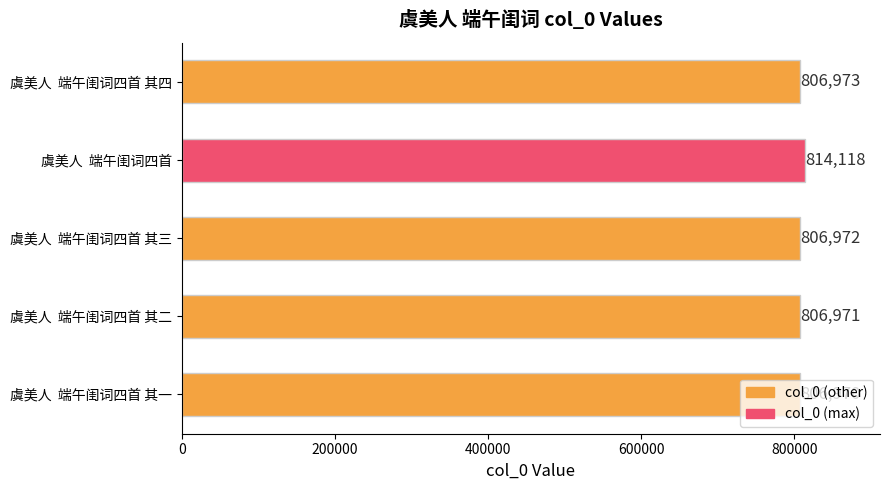

The value at 虞美人  端午闺词四首 其二 is 1233703. True or false?

False